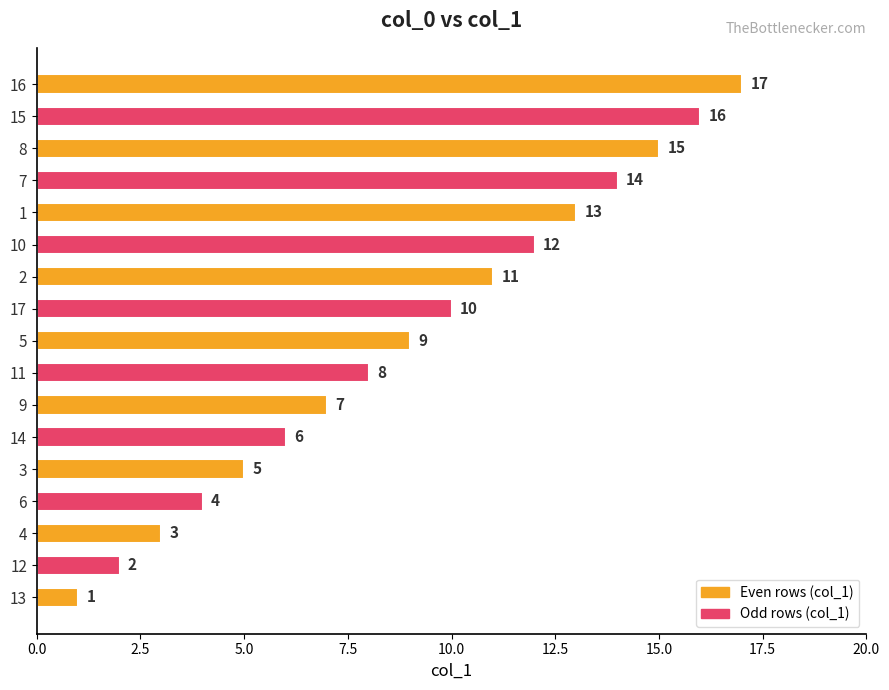

What is the difference between the maximum and second lowest values?

15